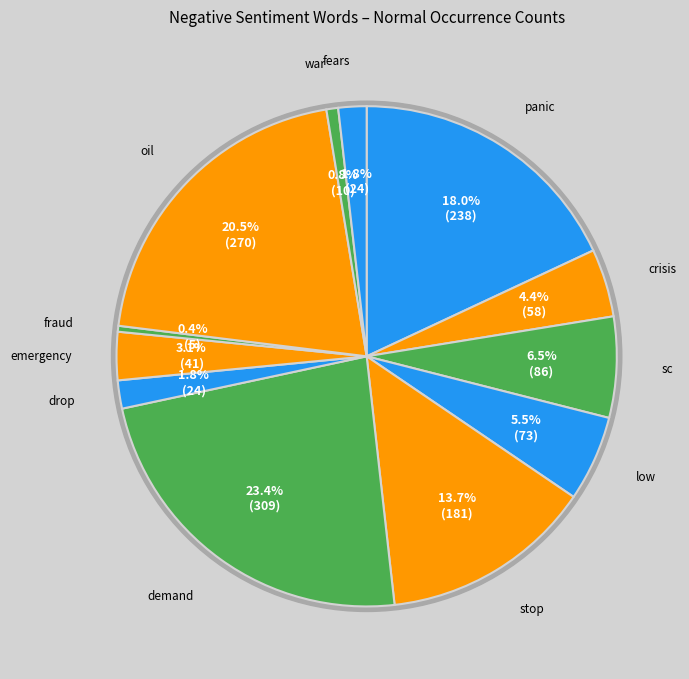

Is it true that fears is 16% of the pie?

False